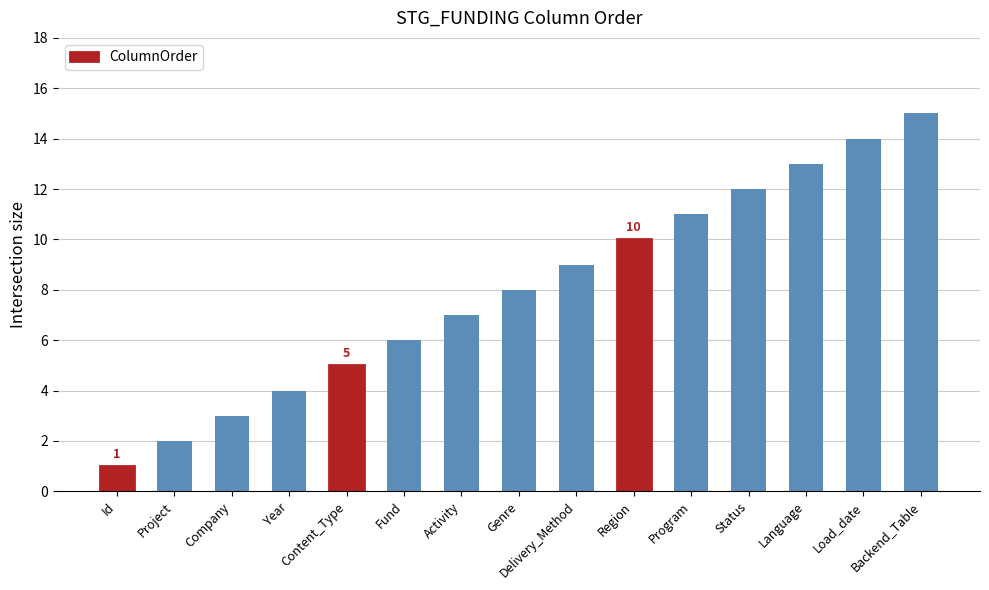

Reading left to right, transcribe all the data shown in this chart.

1	2	3	4	5	6	7	8	9	10	11	12	13	14	15